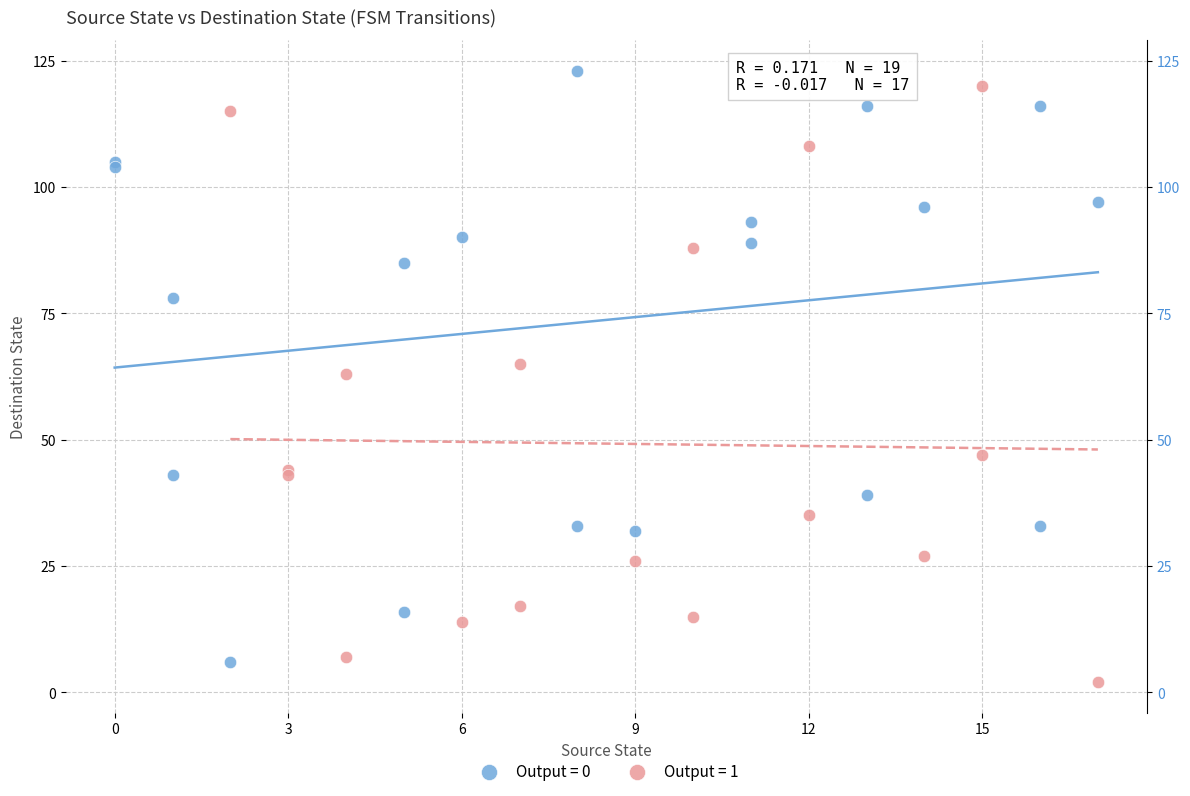

Which series reaches the maximum Y coordinate?

Output = 0